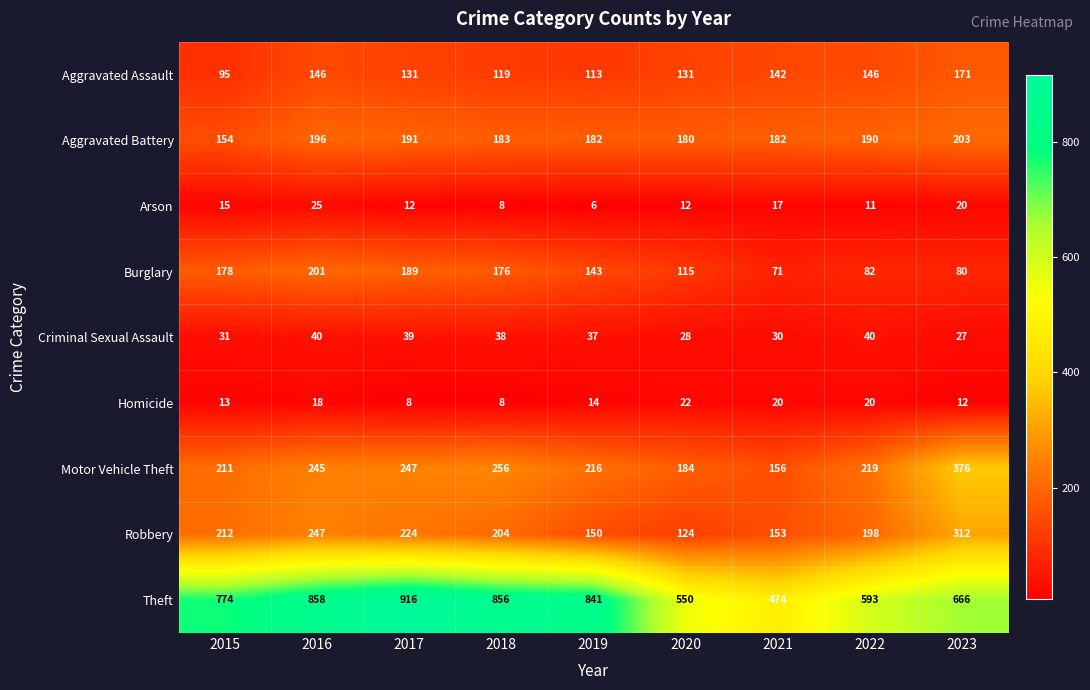

What is the difference between the Aggravated Assault values at 2022 and 2020?

15